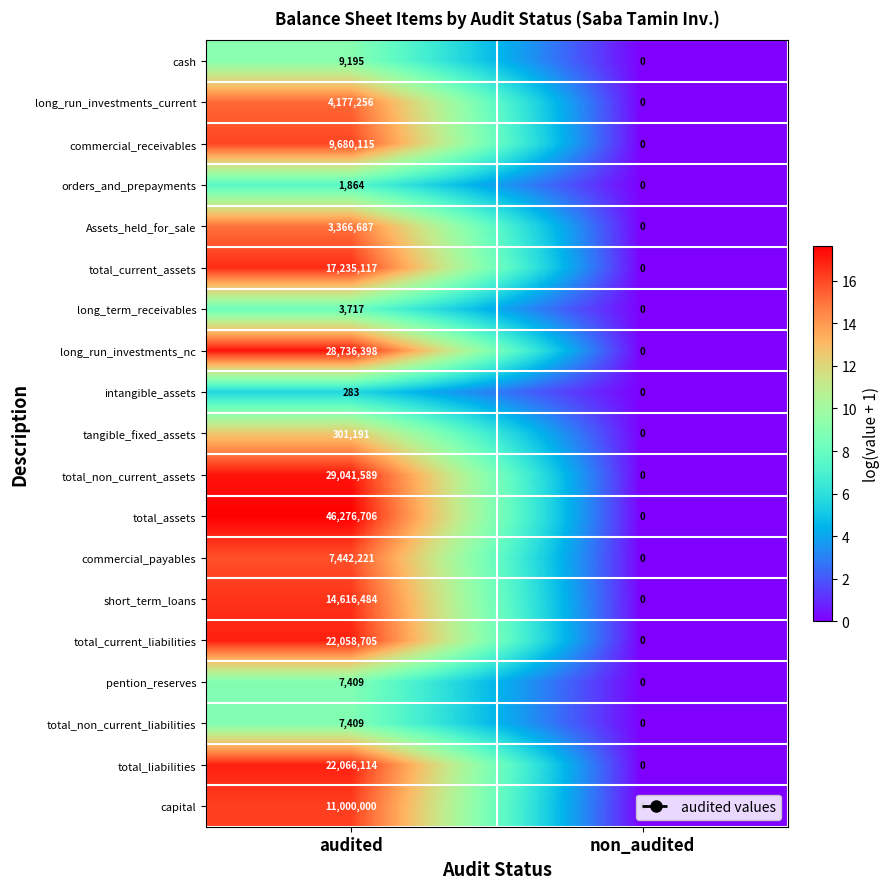

Which category has the highest value across all series?

audited